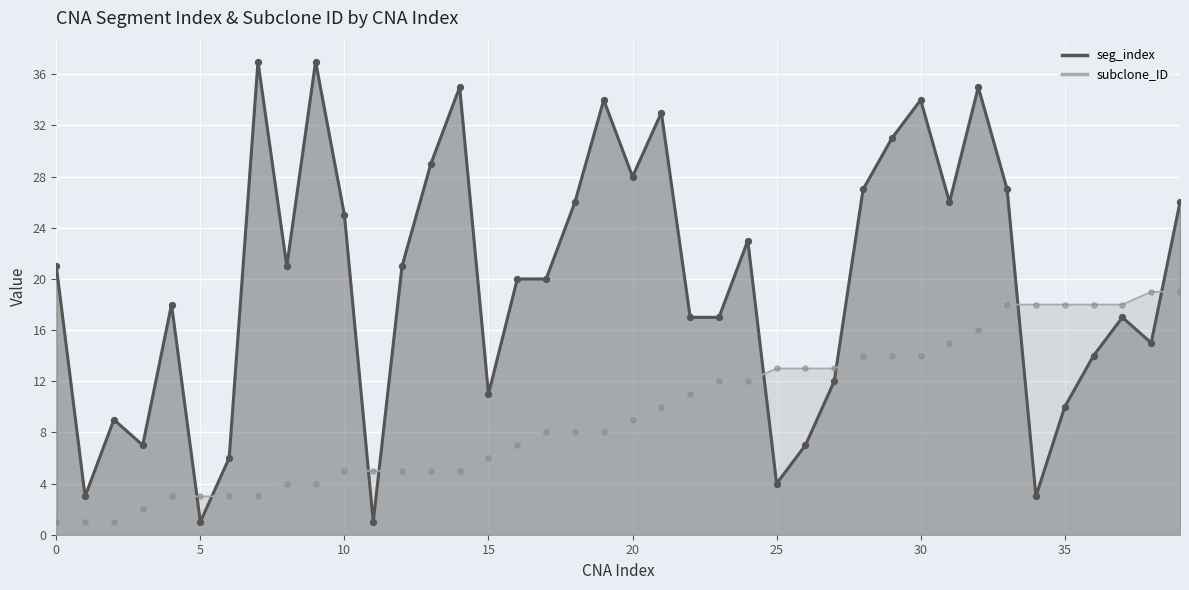

At how many categories does at least one series exceed 9?

34